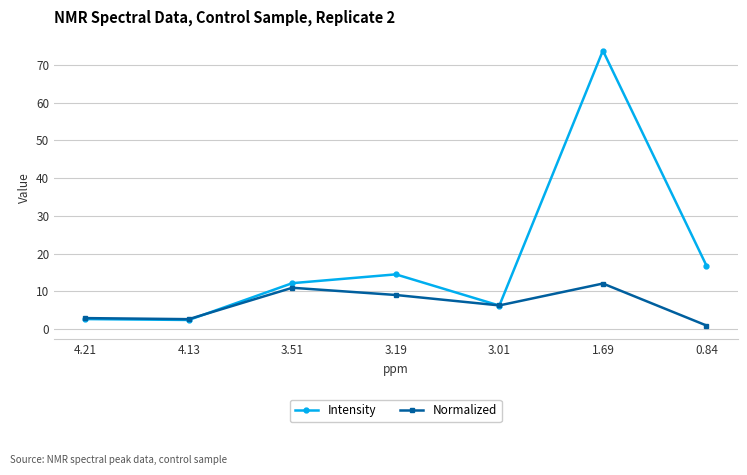

What is the sum of the Intensity values at 1.69 and 3.01?

80.0